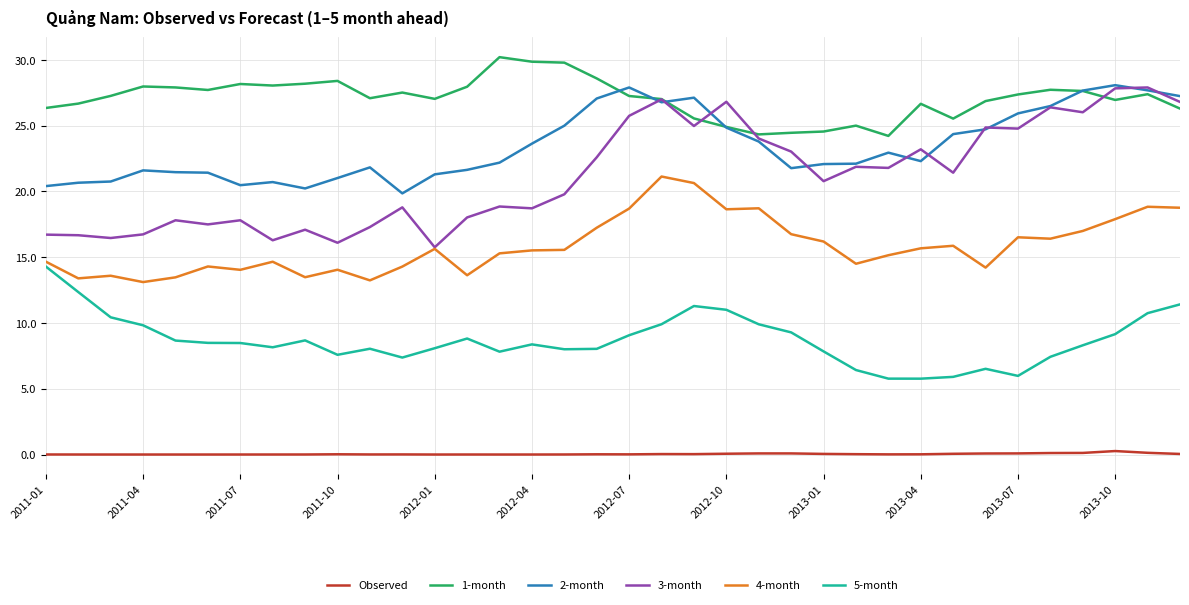

True or false: Observed and 2-month intersect in this chart.

False